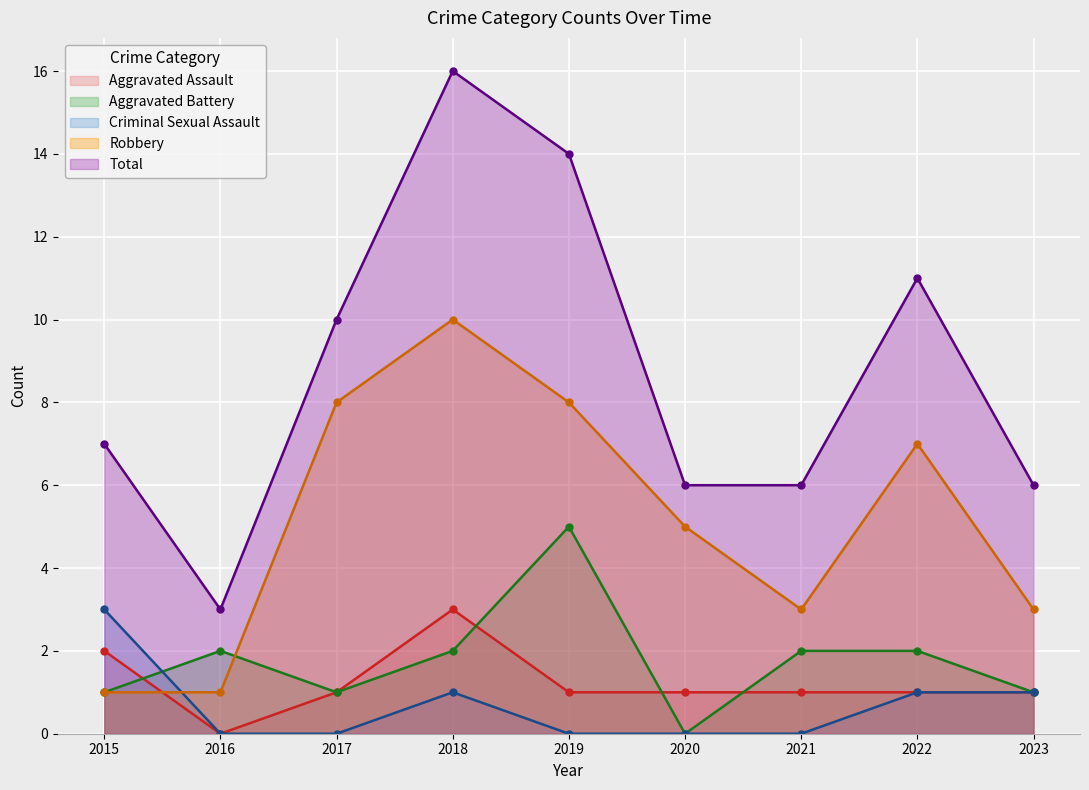

Rank the categories by Robbery value from lowest to highest.

2015, 2016, 2021, 2023, 2020, 2022, 2017, 2019, 2018